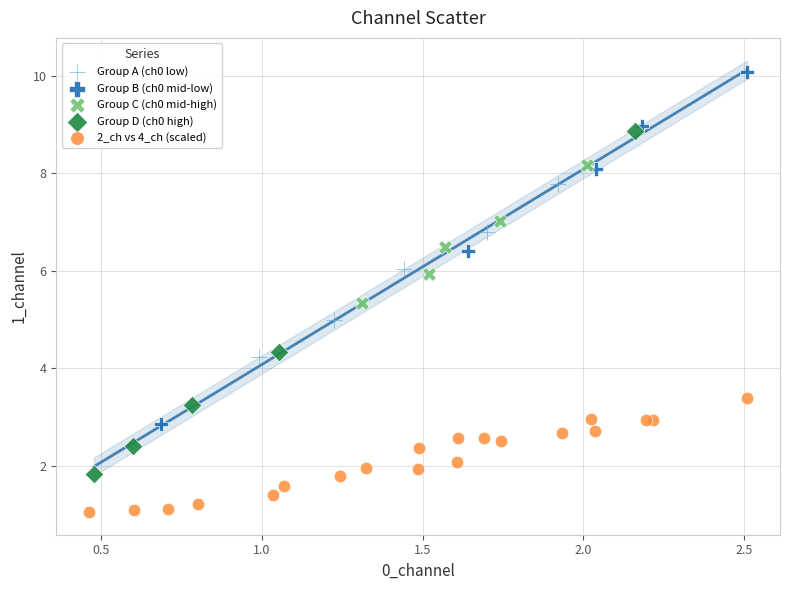

Which series reaches the minimum Y coordinate?

2_ch vs 4_ch (scaled)